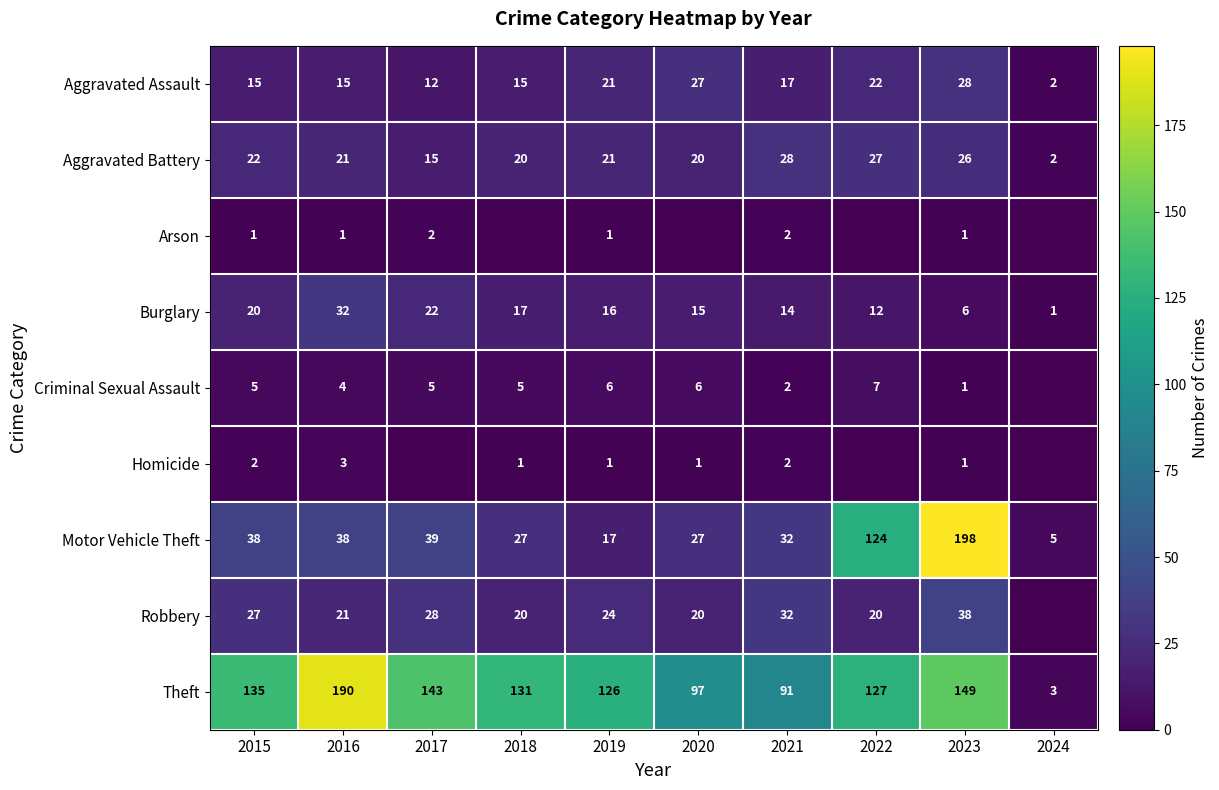

Which series changed the most between 2015 and 2019?

Motor Vehicle Theft